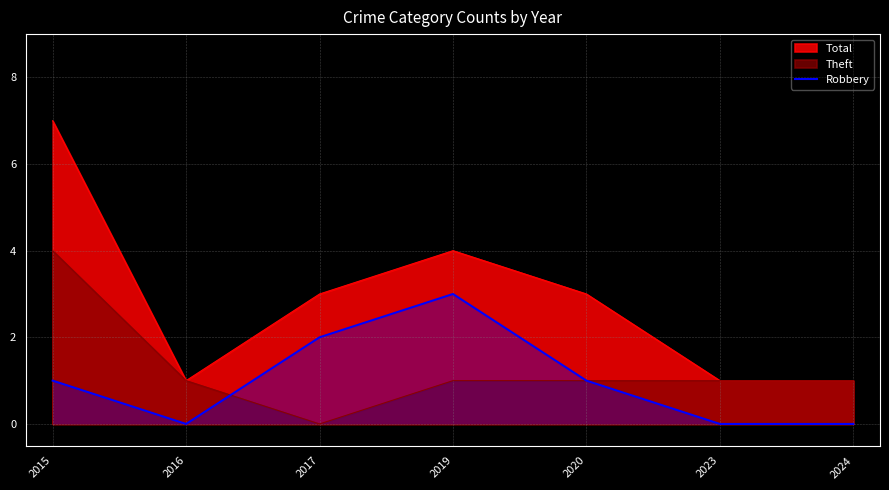

Which series has the widest spread of values?

Total